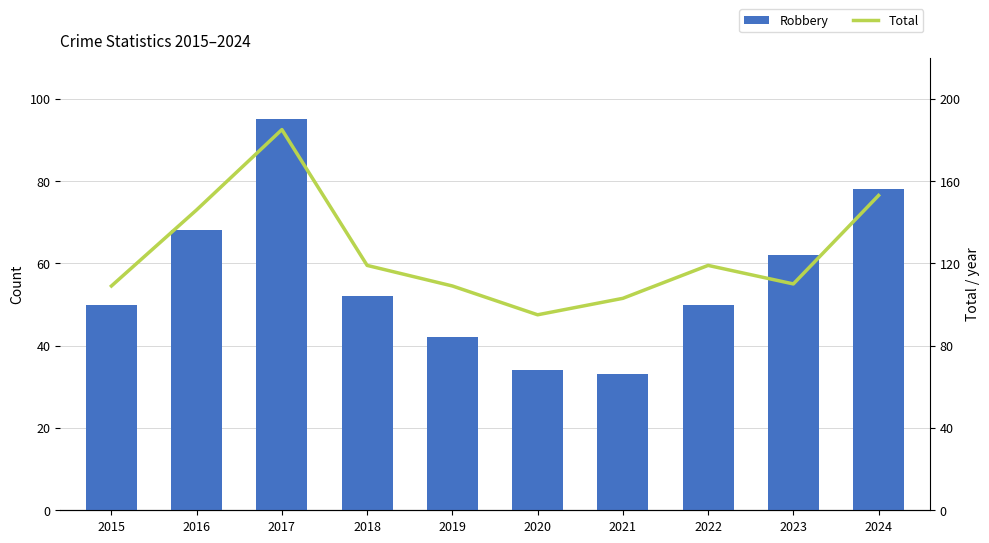

Between 2020 and 2023, which series saw the biggest shift?

Robbery